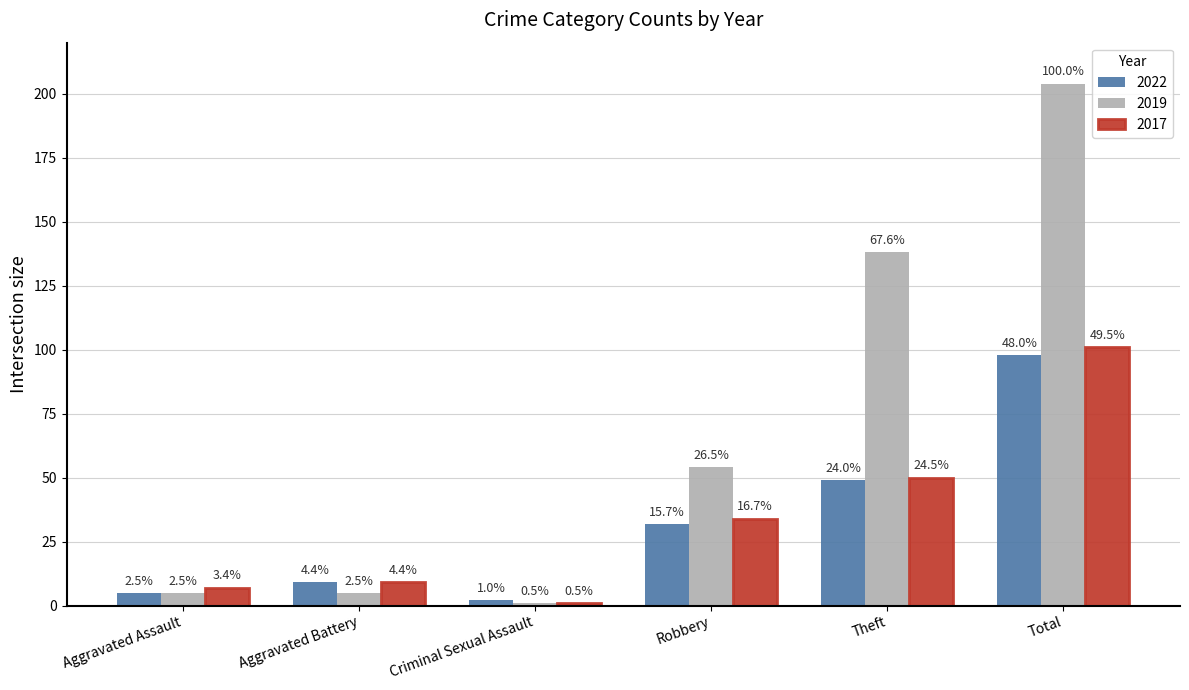

What is the difference between the 2019 values at Robbery and Total?

150